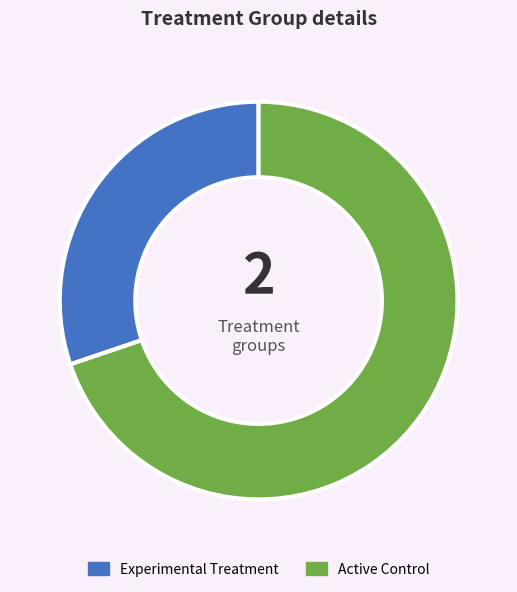

Rank the categories by value from lowest to highest.

Experimental Treatment, Active Control